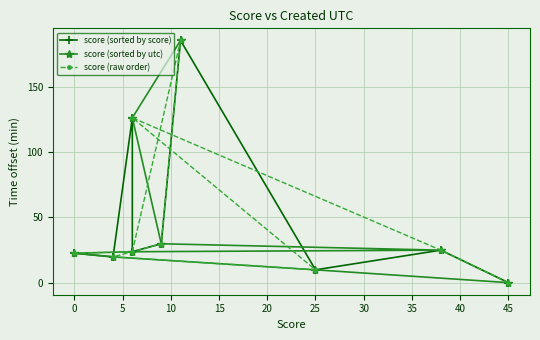

What is the difference between the score (sorted by utc) values at 5 and 0?

9.9